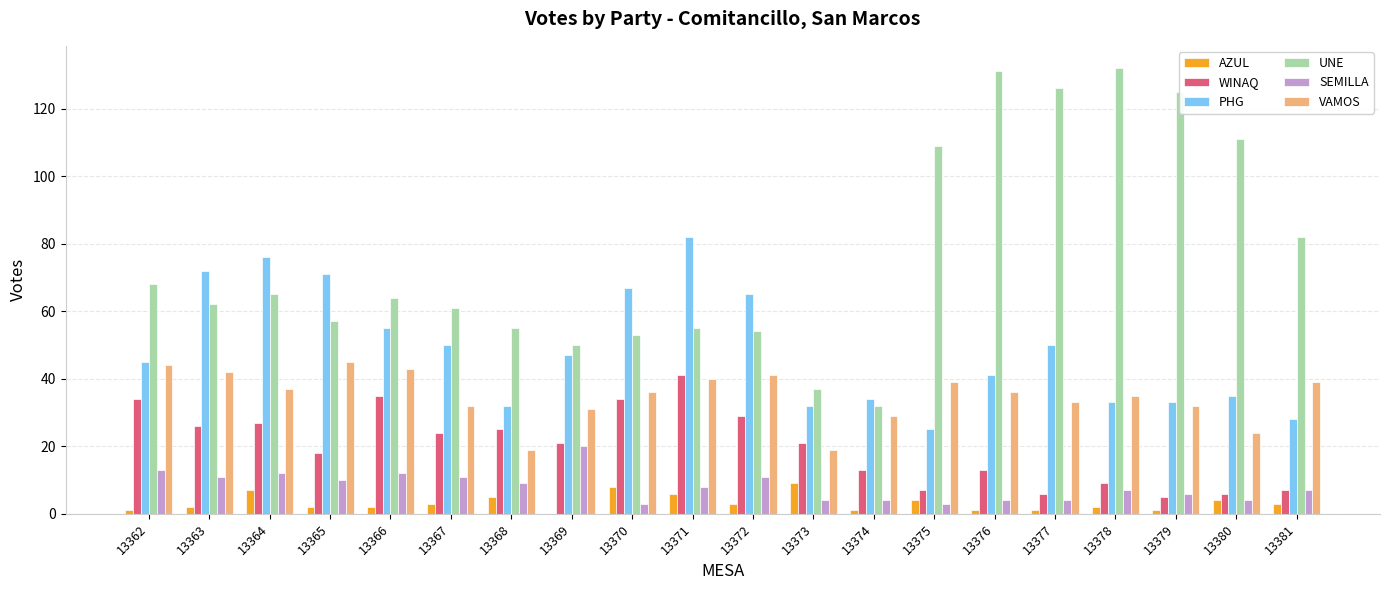

Is the value of SEMILLA at 13363 greater than the value of UNE at 13365?

No